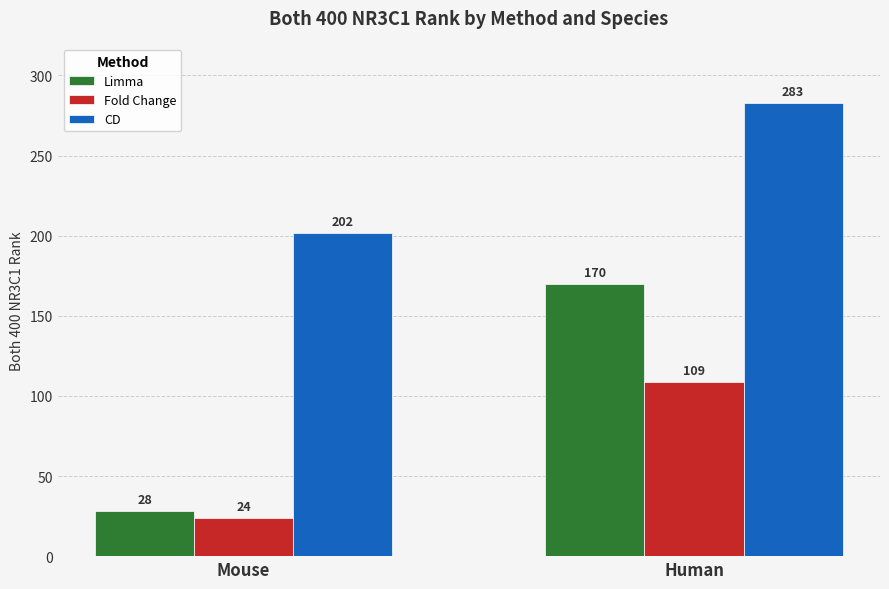

How many bars are there in each group?

3